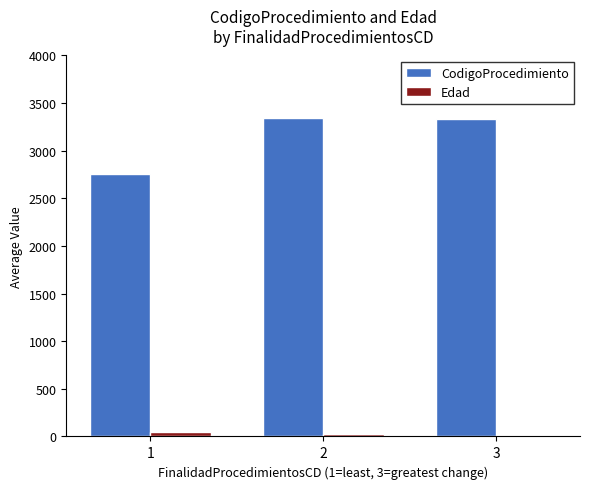

Is the value of Edad at 2 greater than the value of CodigoProcedimiento at 2?

No